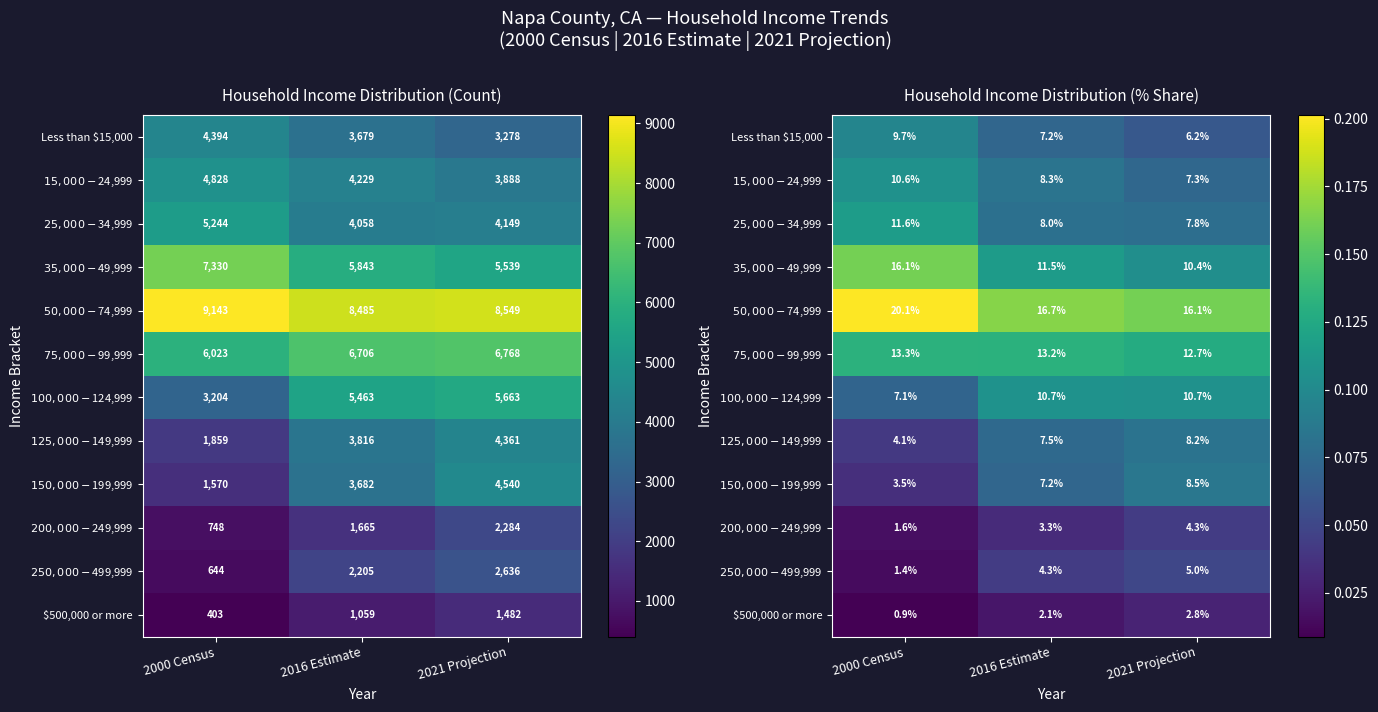

Which label corresponds to the smallest value in the chart?

2000 Census